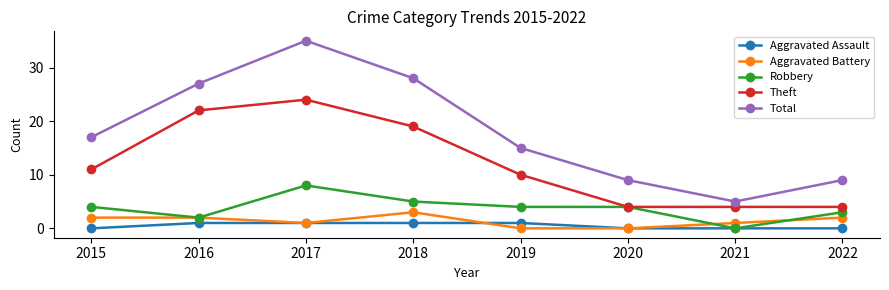

The value of Theft at 2019 is 15. True or false?

False